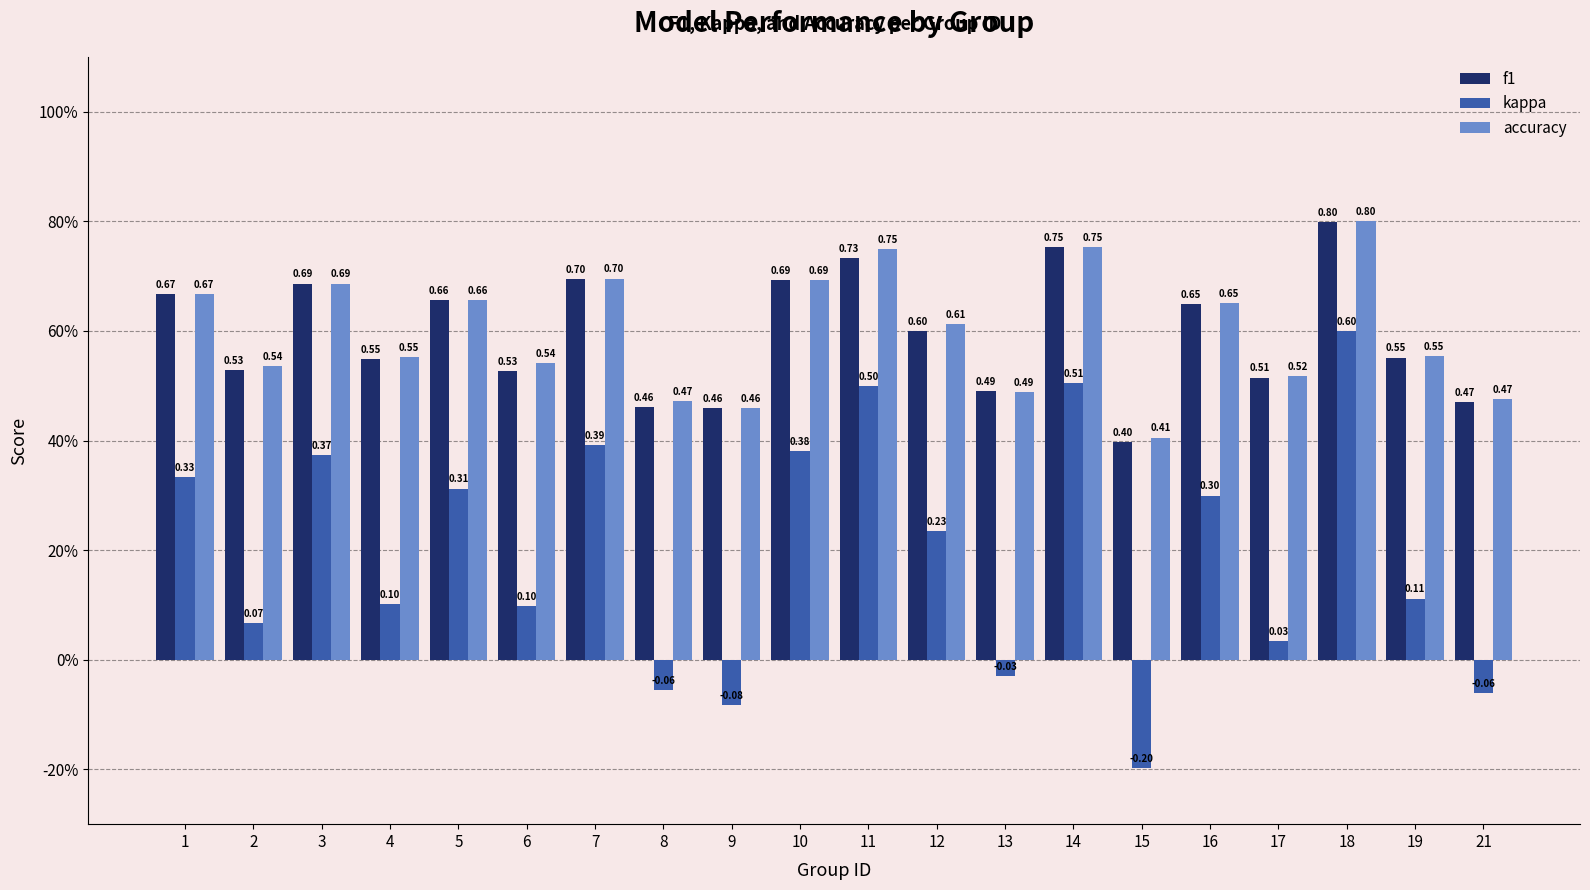

What is the value of the f1 bar at the 16th from the left?

0.6